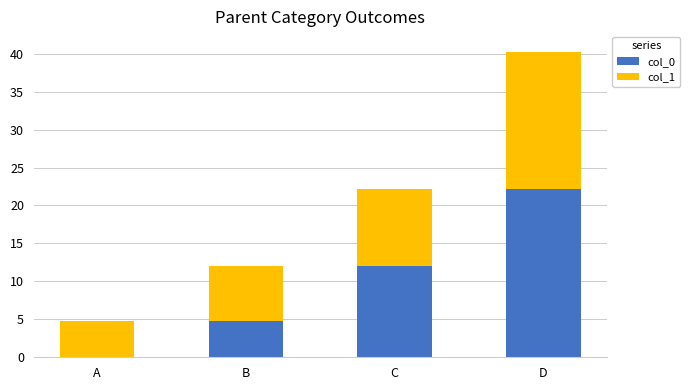

What is the sum of all col_0 values?

39.0